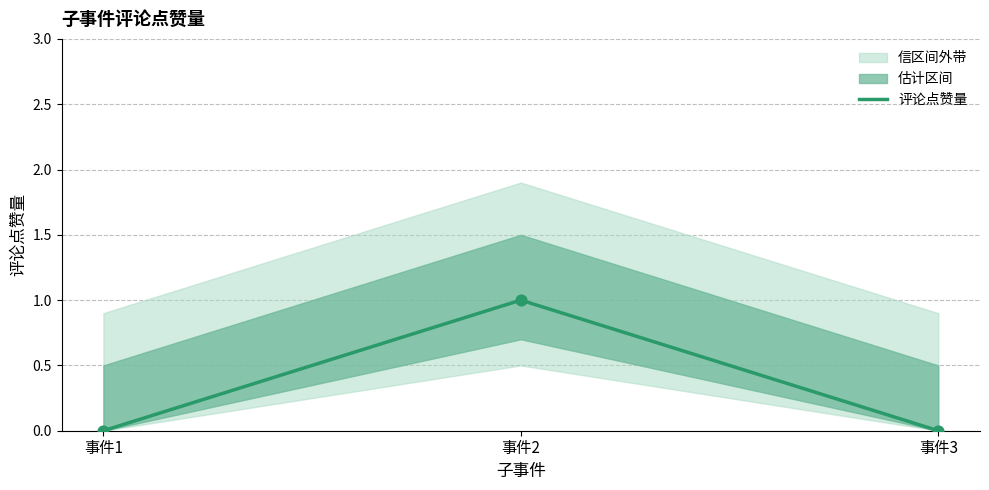

Which has a higher value, 事件3 or 事件1?

事件3